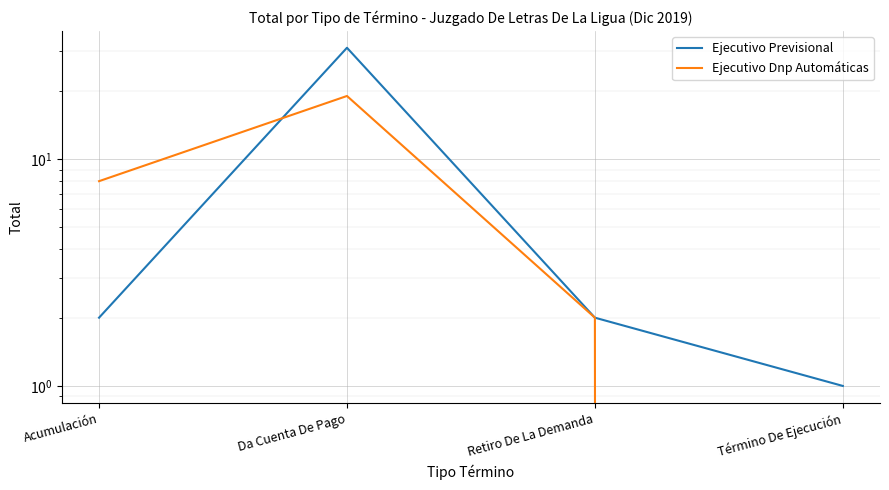

What is the greatest value displayed?

31